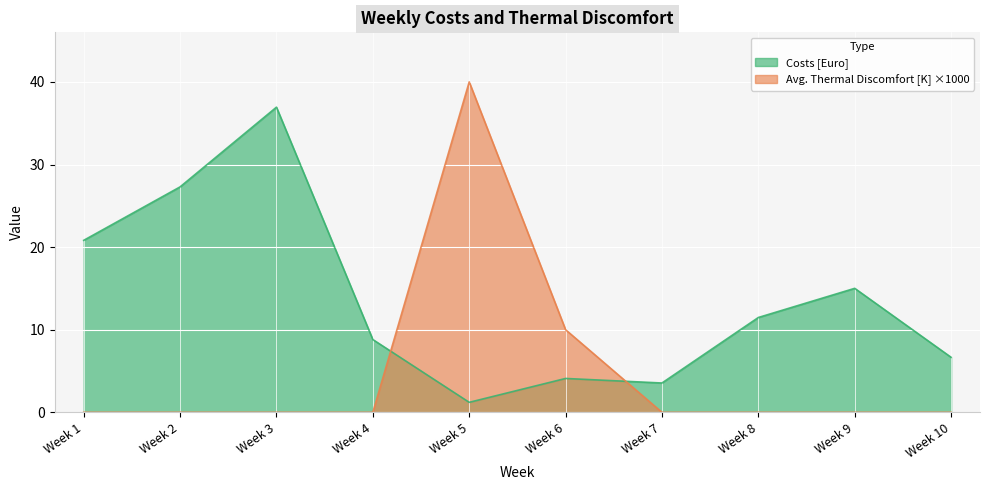

What is the average value of the Costs [Euro] series?

13.6